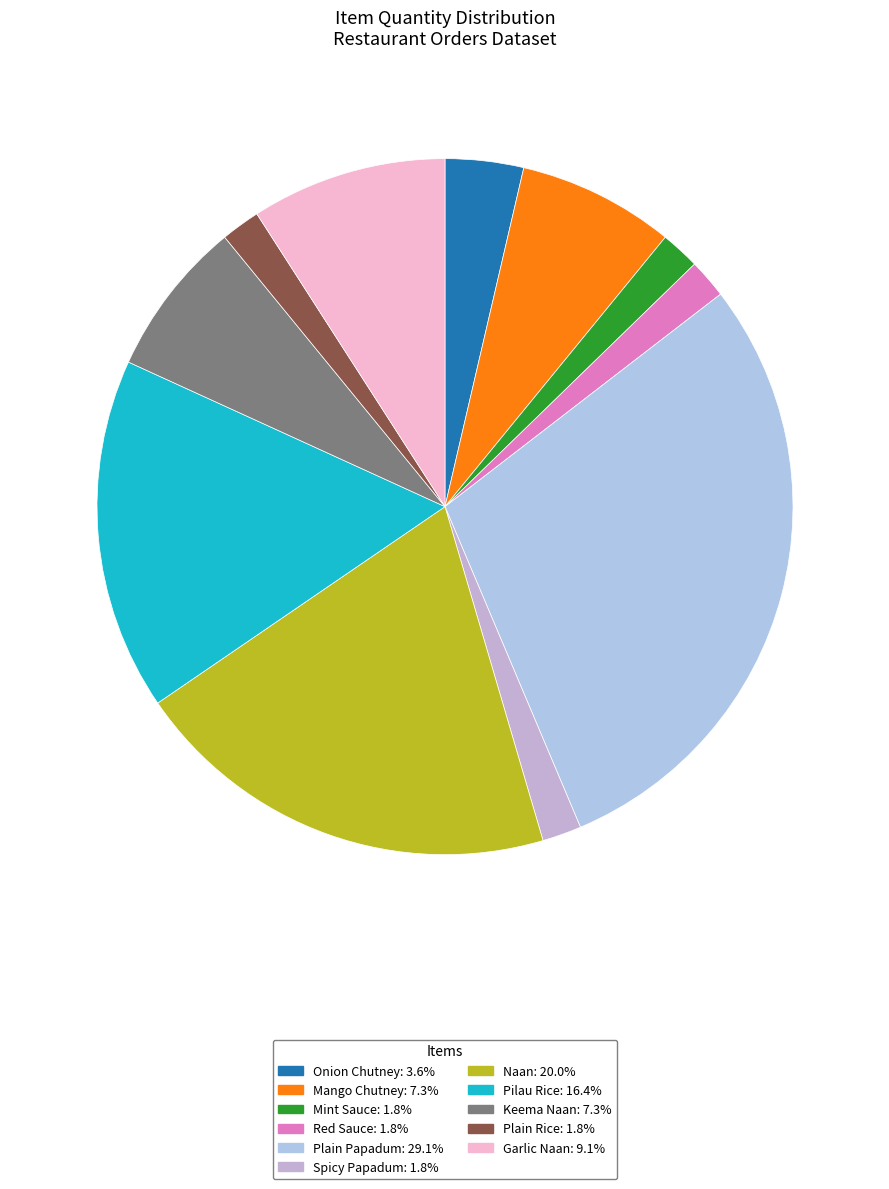

Which slice is the smallest?

Mint Sauce